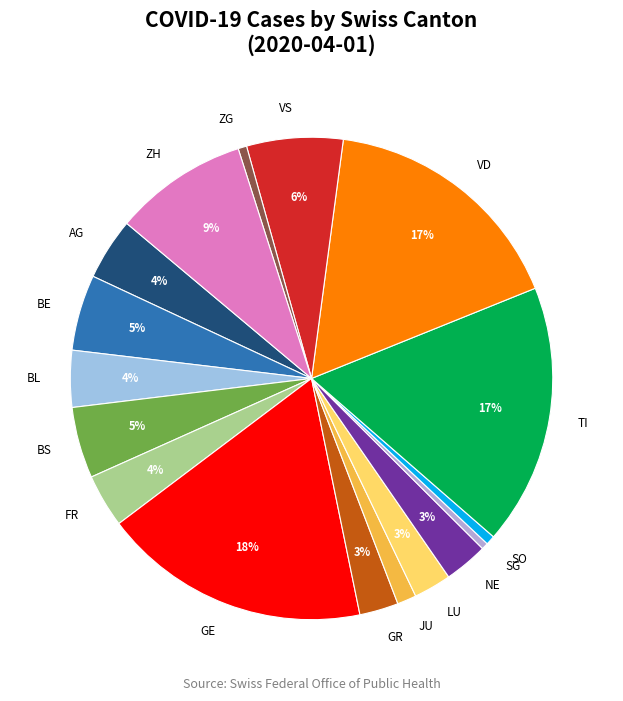

To the nearest percent, what is the difference between the ZG and GE slice percentages?

17%